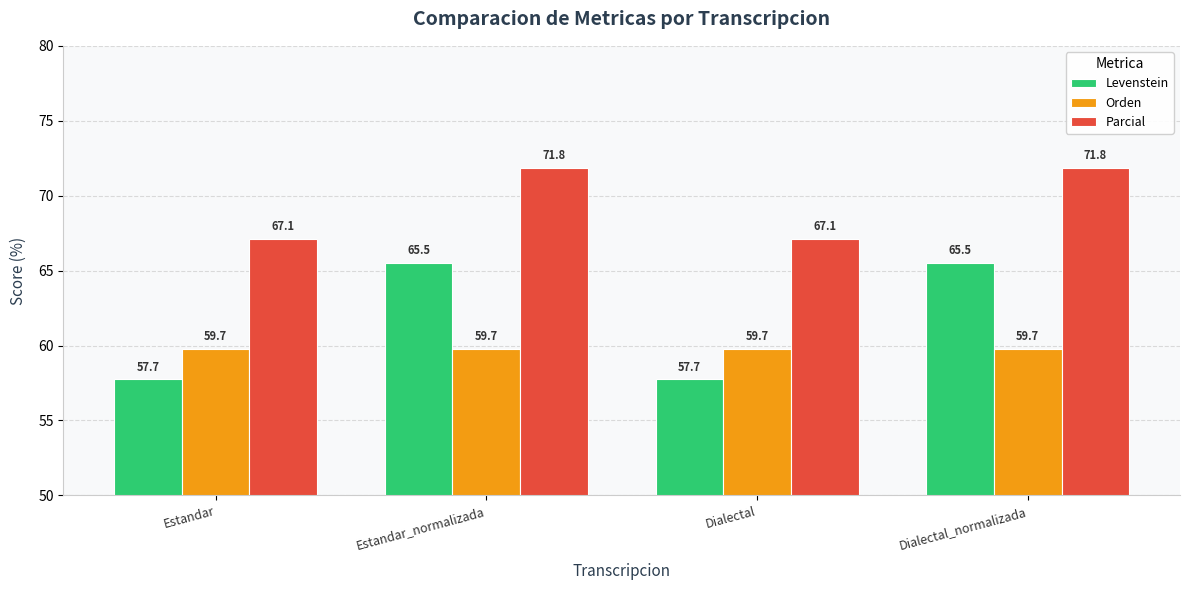

What is the difference between the second highest and minimum values in the Parcial series?

4.7